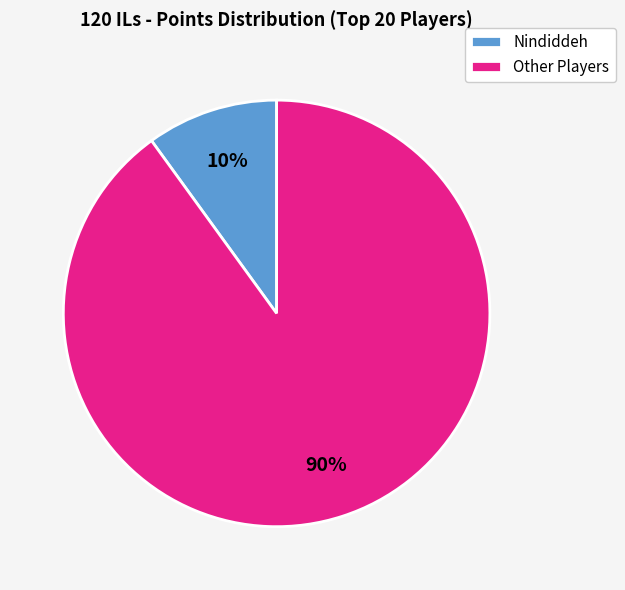

How many segments does this pie chart have?

2